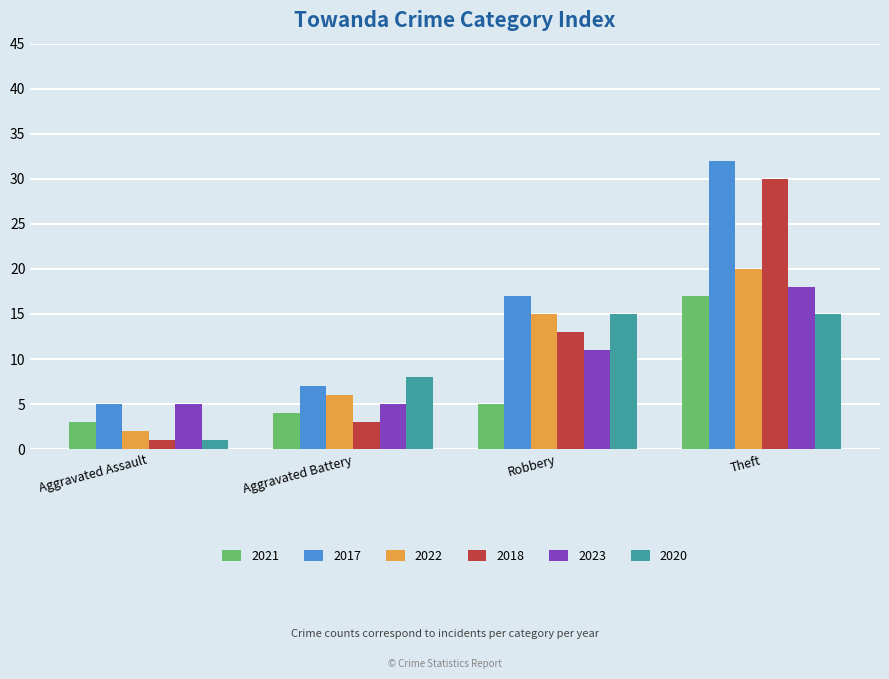

Reading left to right, transcribe all the data shown in this chart.

2021: Aggravated Assault=3	Aggravated Battery=4	Robbery=5	Theft=17
2017: Aggravated Assault=5	Aggravated Battery=7	Robbery=17	Theft=32
2022: Aggravated Assault=2	Aggravated Battery=6	Robbery=15	Theft=20
2018: Aggravated Assault=1	Aggravated Battery=3	Robbery=13	Theft=30
2023: Aggravated Assault=5	Aggravated Battery=5	Robbery=11	Theft=18
2020: Aggravated Assault=1	Aggravated Battery=8	Robbery=15	Theft=15